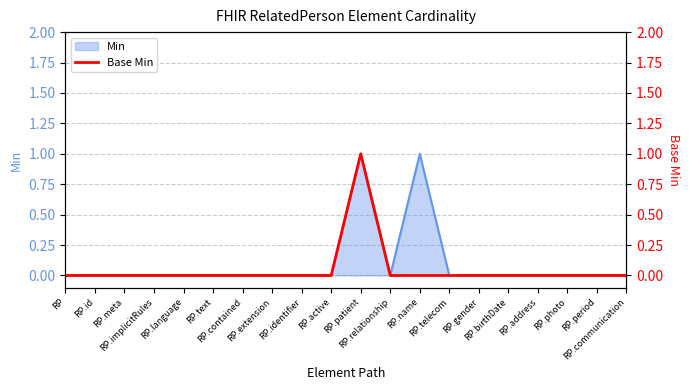

Where is the data nearest to the value 0?

RP